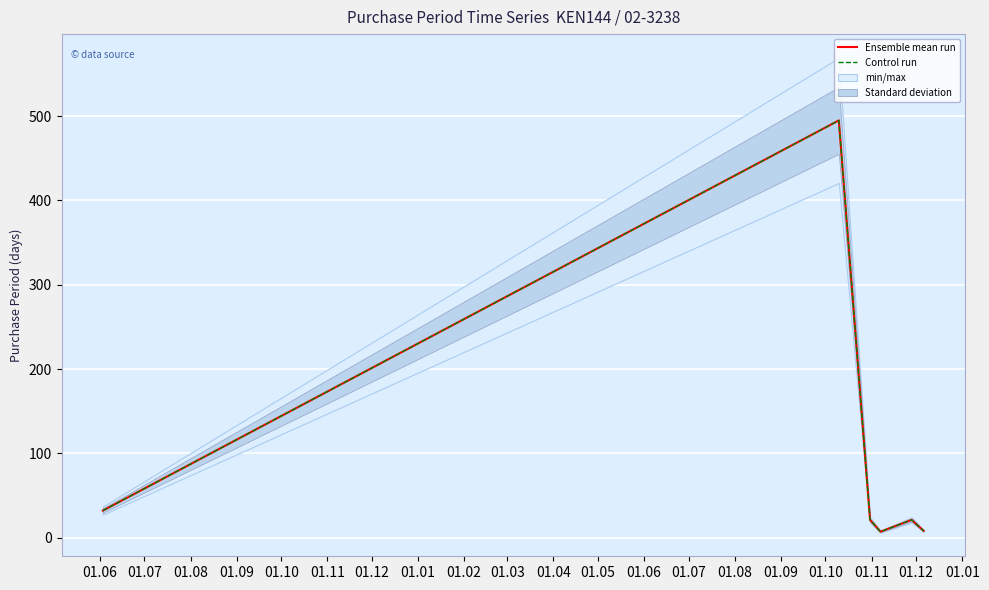

Rank the series by their maximum value, from highest to lowest.

Ensemble mean run, Control run